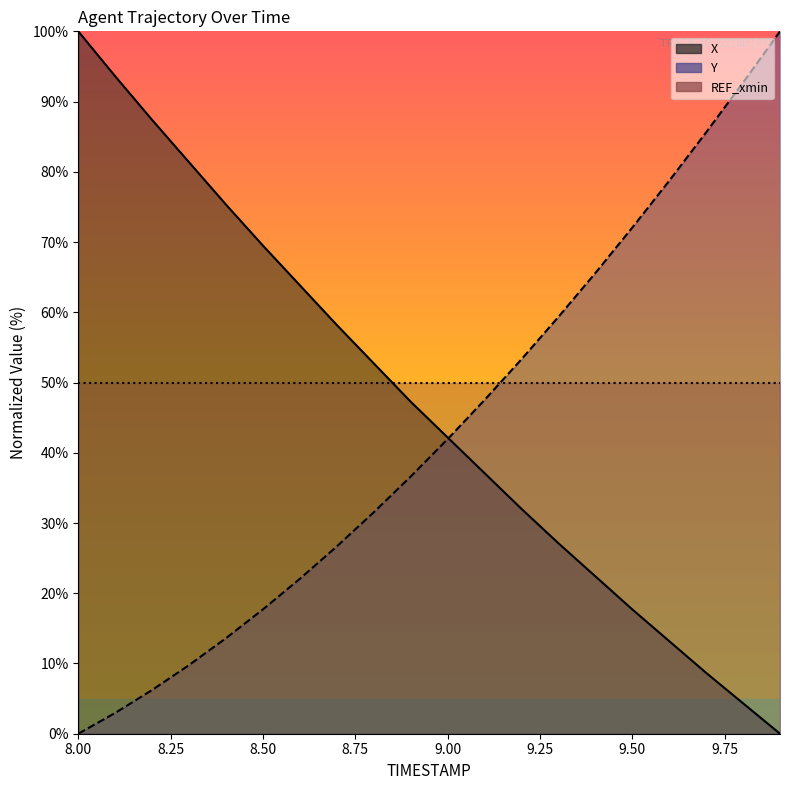

List the series in order of their peak value, lowest first.

X, Y